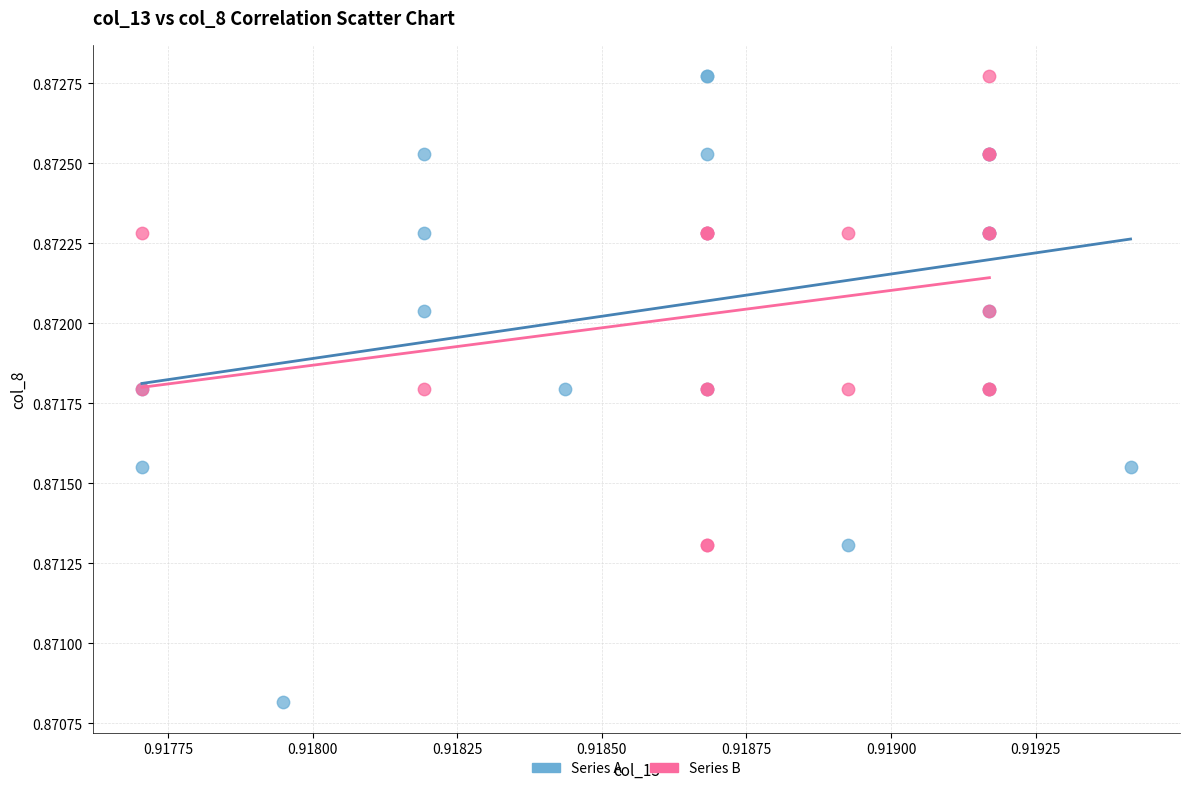

Which series contains the lowest Y value?

Series A